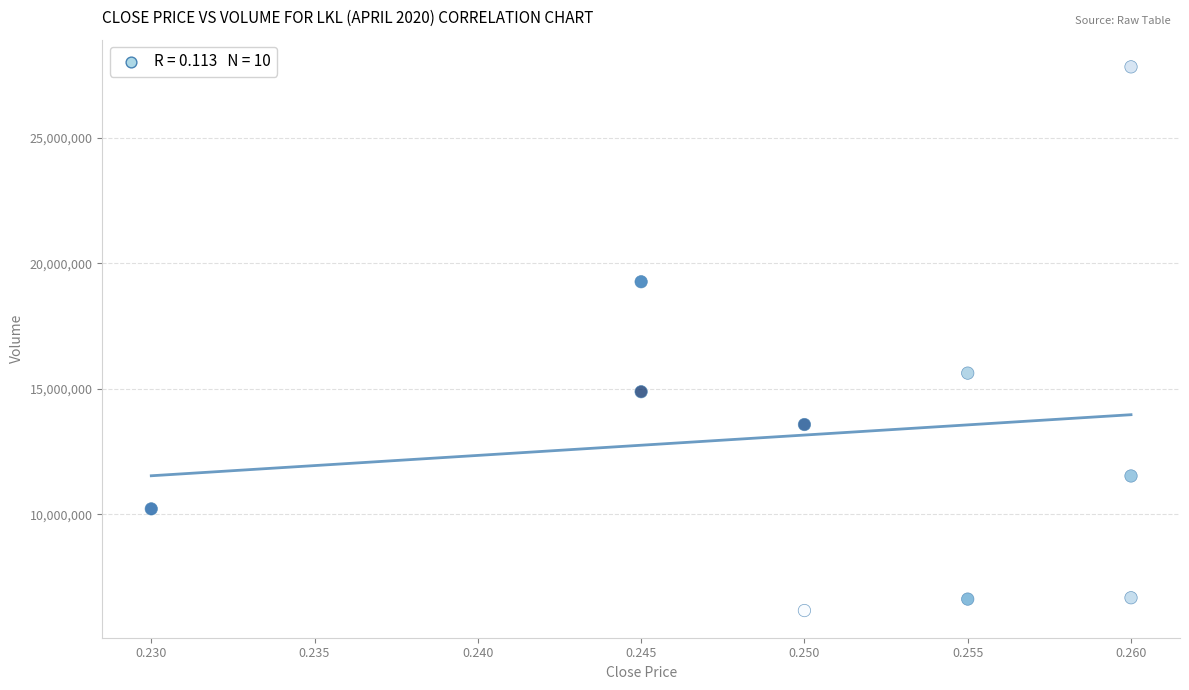

What is the range of Y values (max minus min)?

21655000